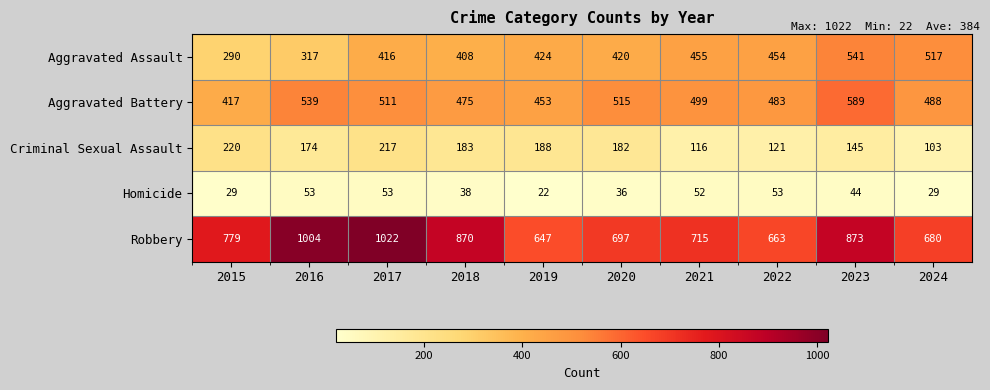

What is the difference between the maximum and minimum values in the Homicide series?

31